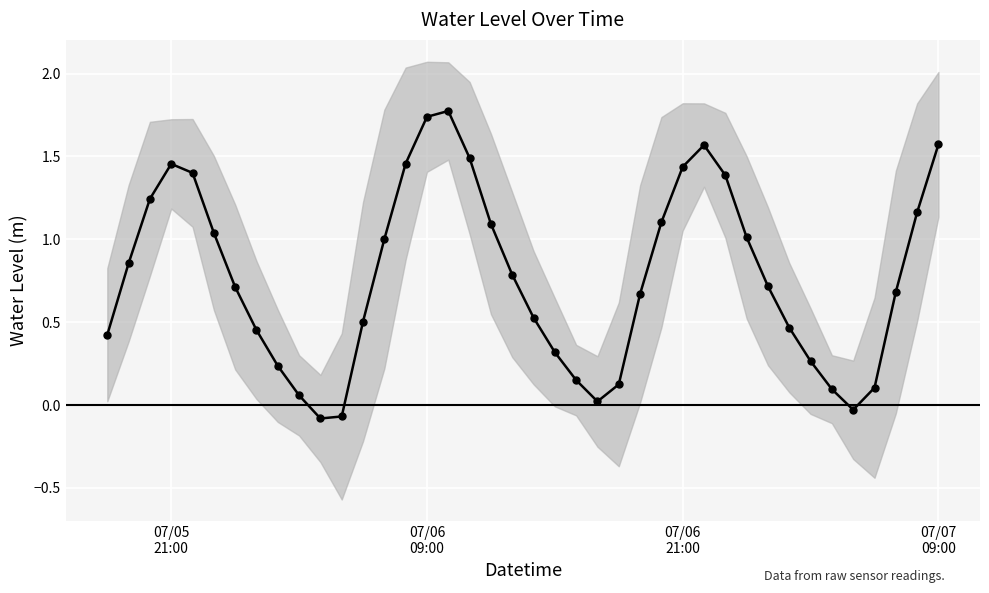

What is the minimum value shown in the chart?

-0.1